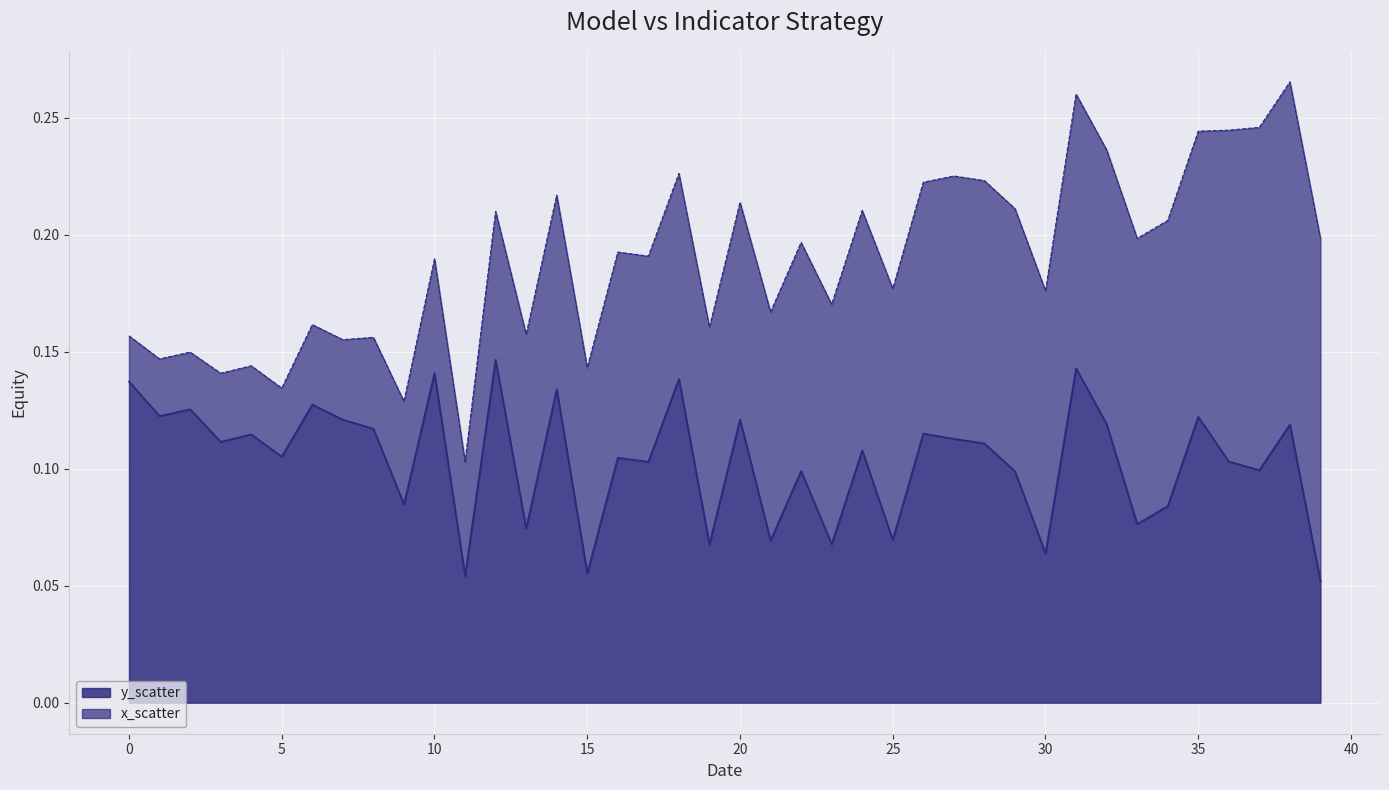

Where is the first local minimum?

1